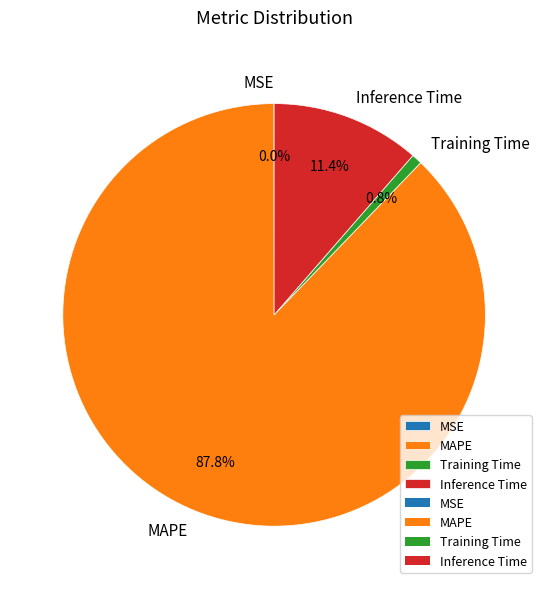

To the nearest percent, what is the difference between the largest and smallest slice percentages?

88%